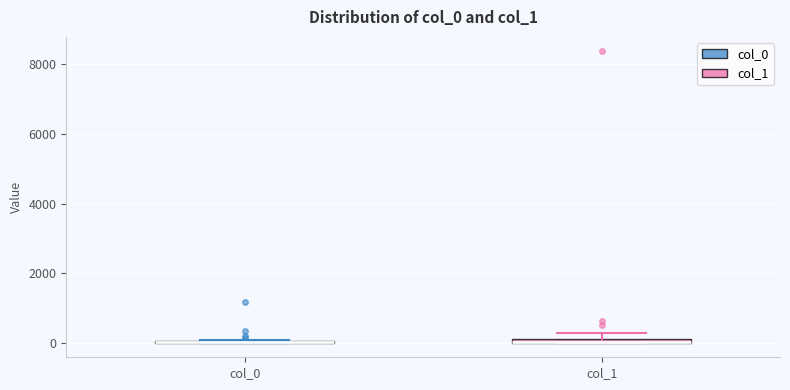

Where is the lower edge of the box for col_1 on the y-axis? The values are not printed on the chart, so give them approximately, as read against the axis.

0